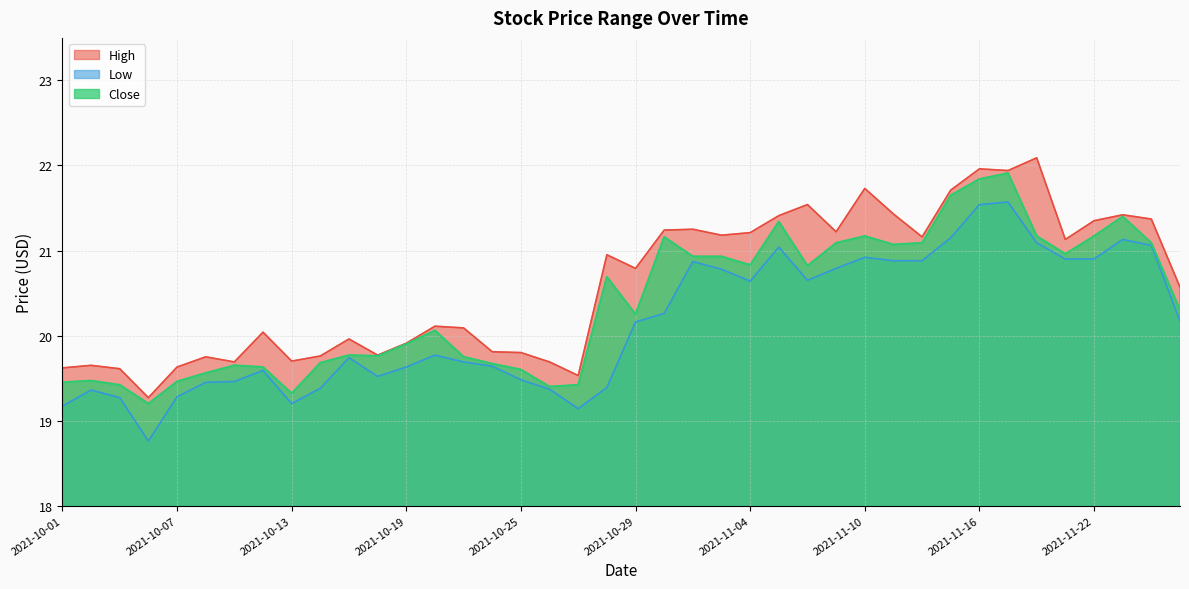

The High series shows 21.7 at 2021-11-10. True or false?

True